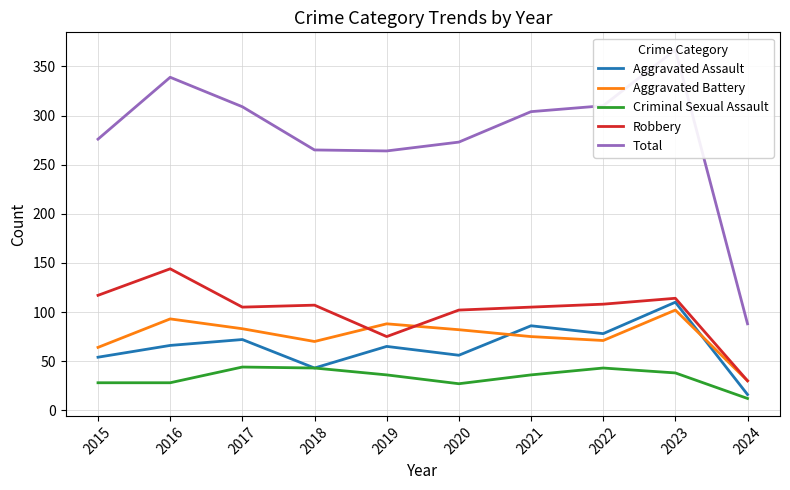

Between 2021 and 2023, which series saw the biggest shift?

Total